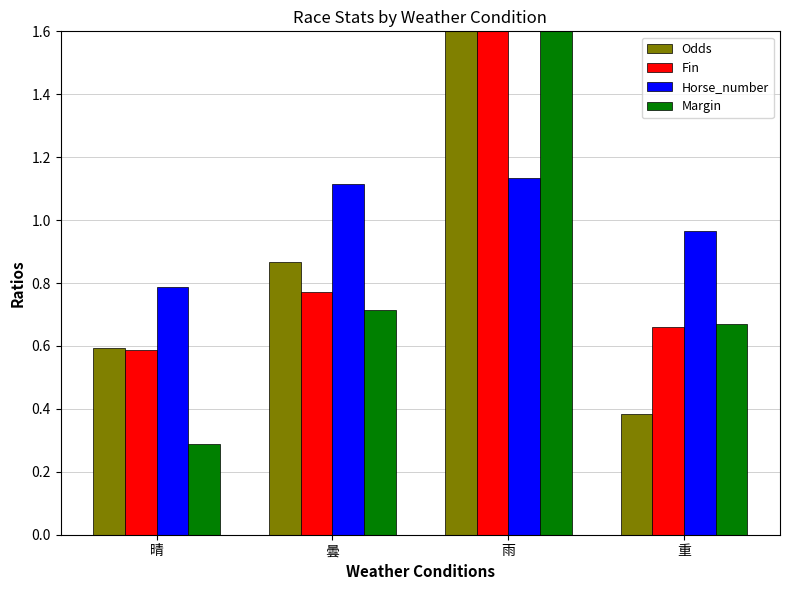

List the series in order of their peak value, highest first.

Margin, Odds, Fin, Horse_number